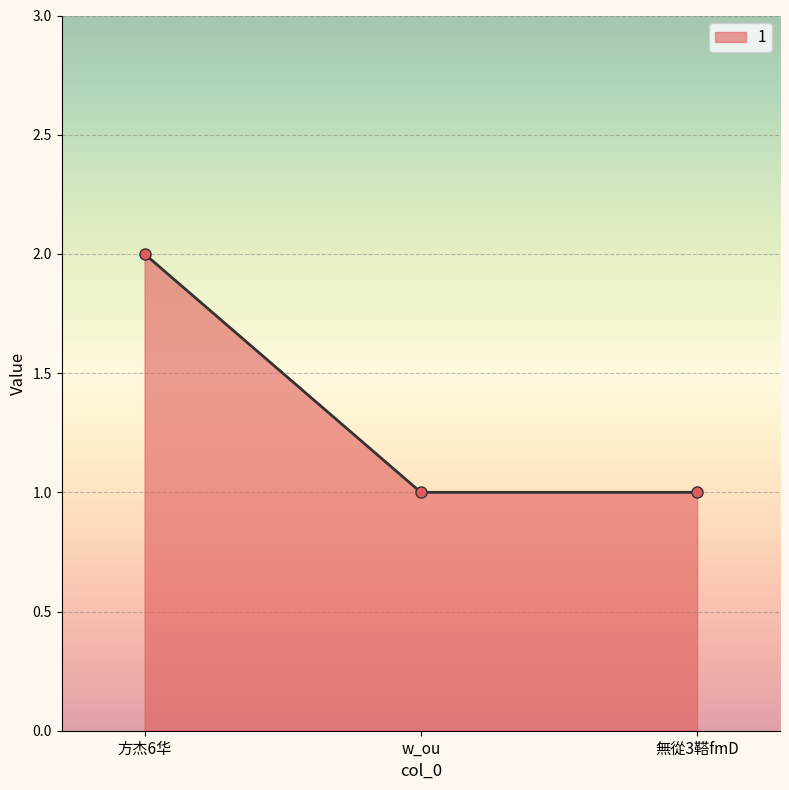

Reading left to right, list all the values displayed in this chart.

方杰6华=2	w_ou=1	無從3鞳fmD=1